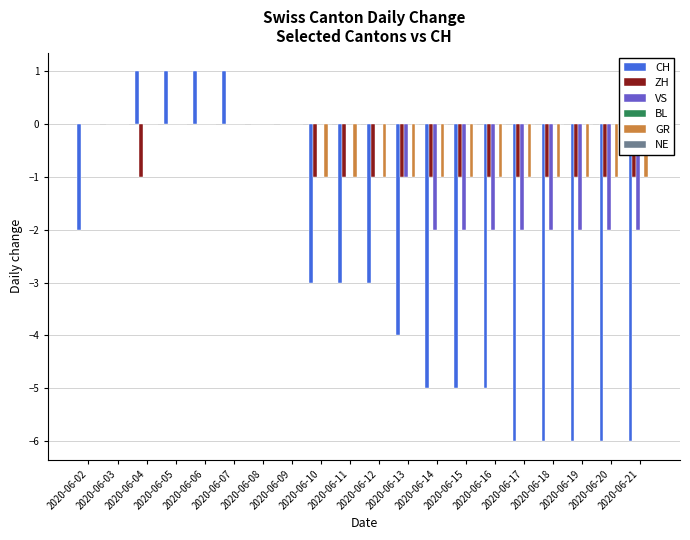

Does the chart contain stacked bars?

No